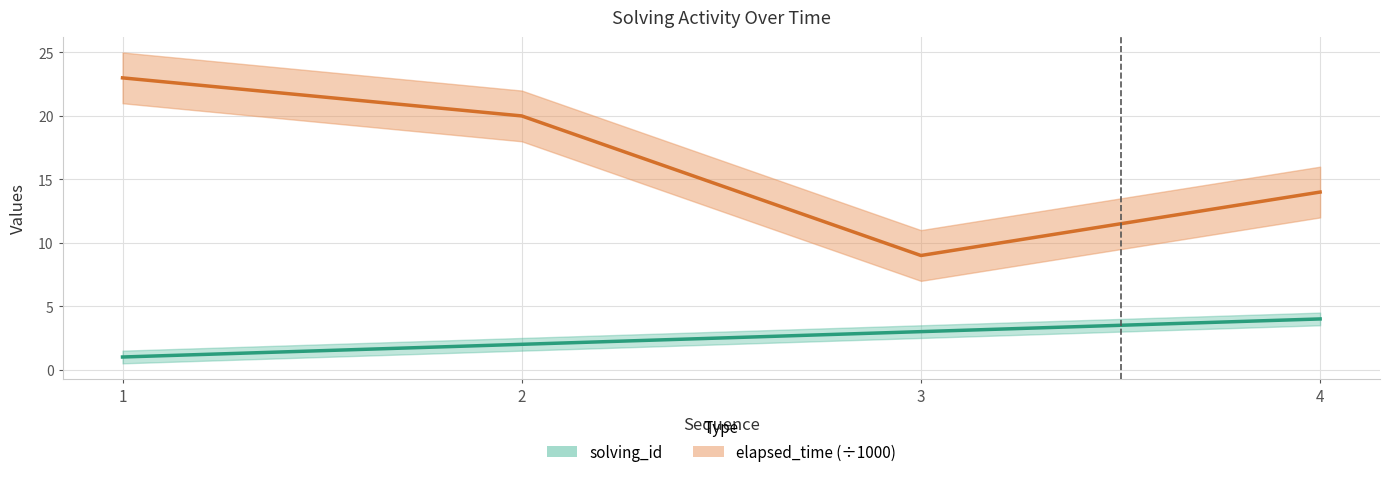

How many lines are shown in the chart?

2